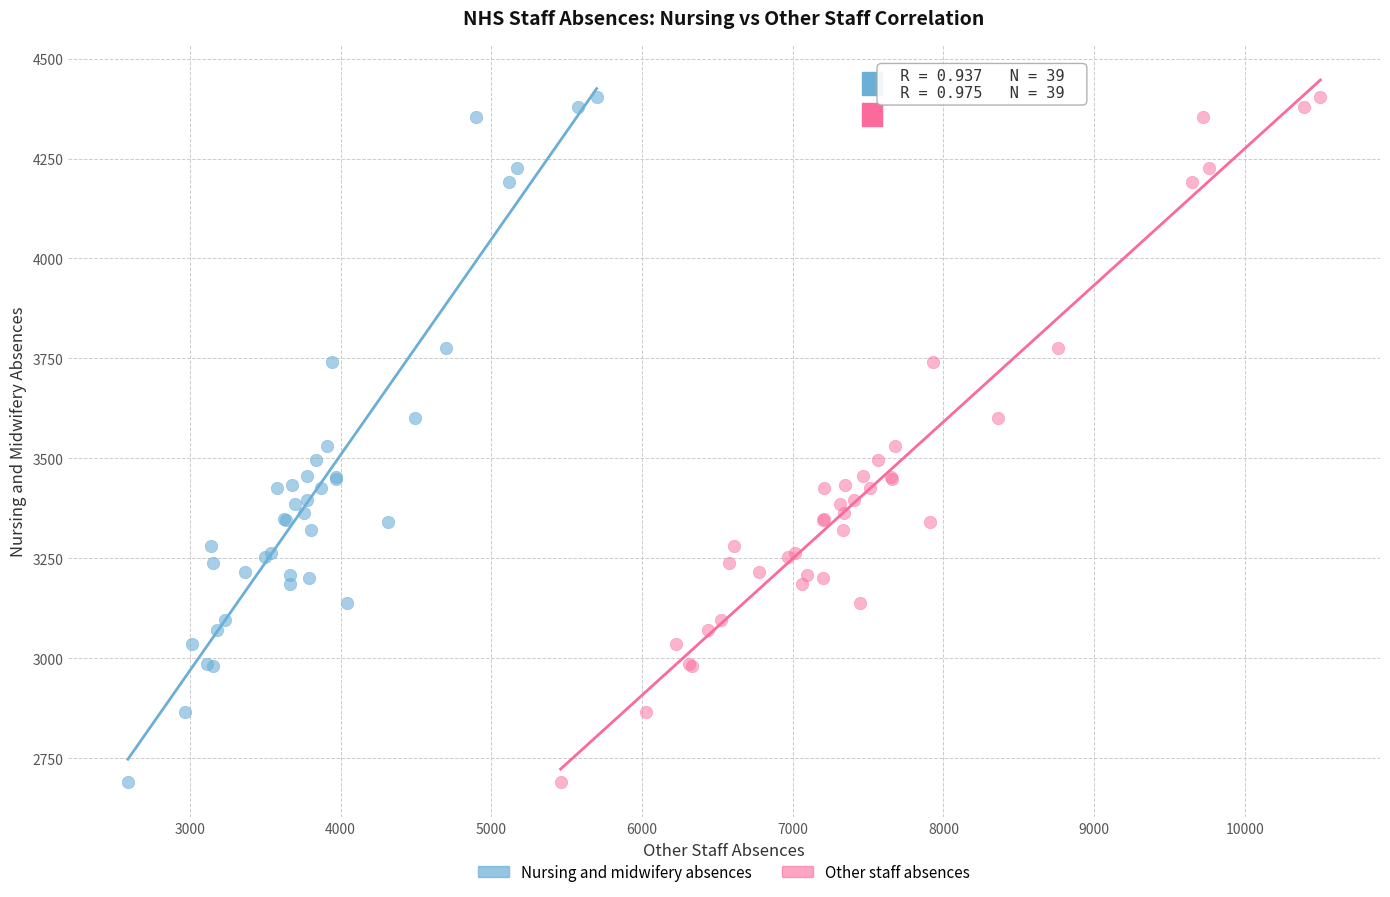

What are all the series names shown in the legend?

Nursing and midwifery absences, Other staff absences